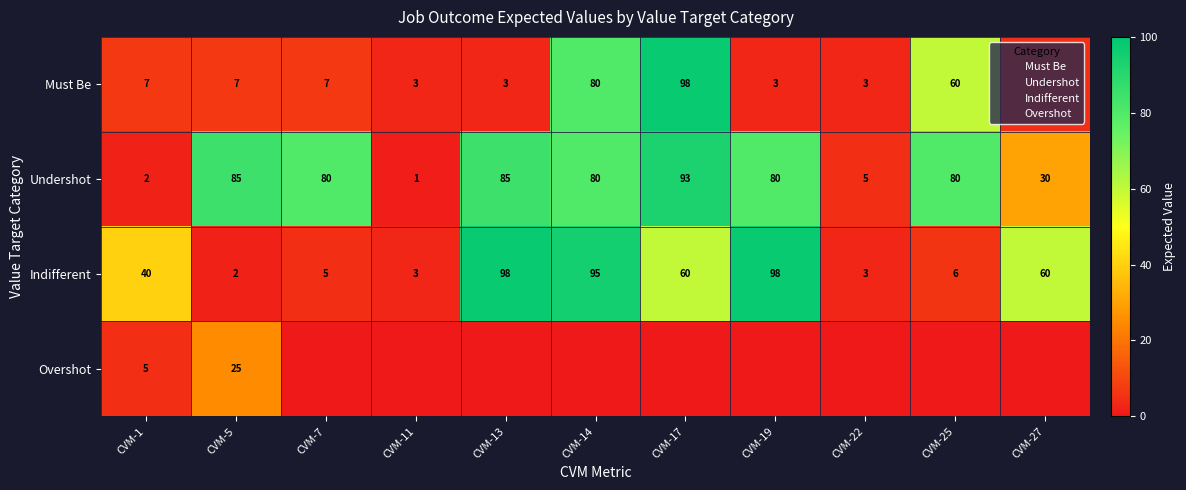

How many distinct data groups are displayed?

4